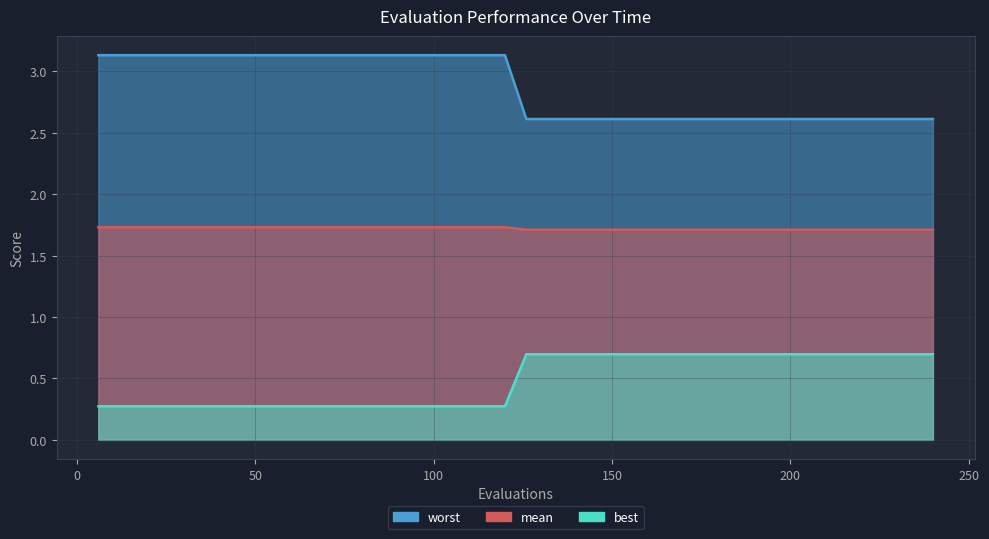

What is the minimum value for mean?

2.6